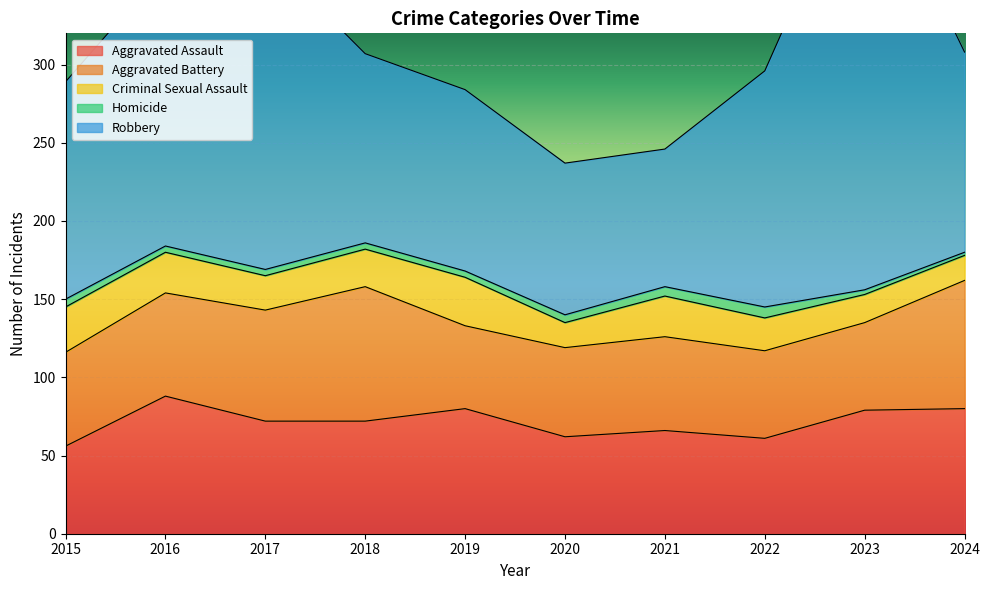

What is the smallest value displayed?

2